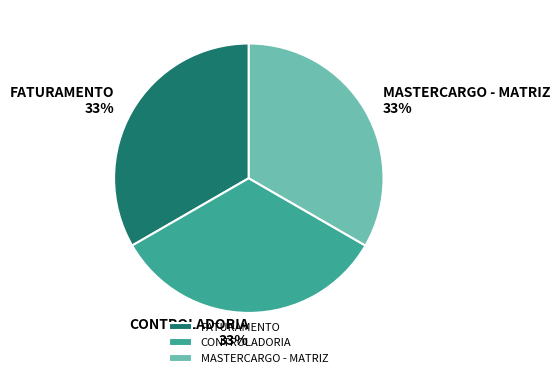

Is the sum of MASTERCARGO - MATRIZ and CONTROLADORIA greater than half?

Yes